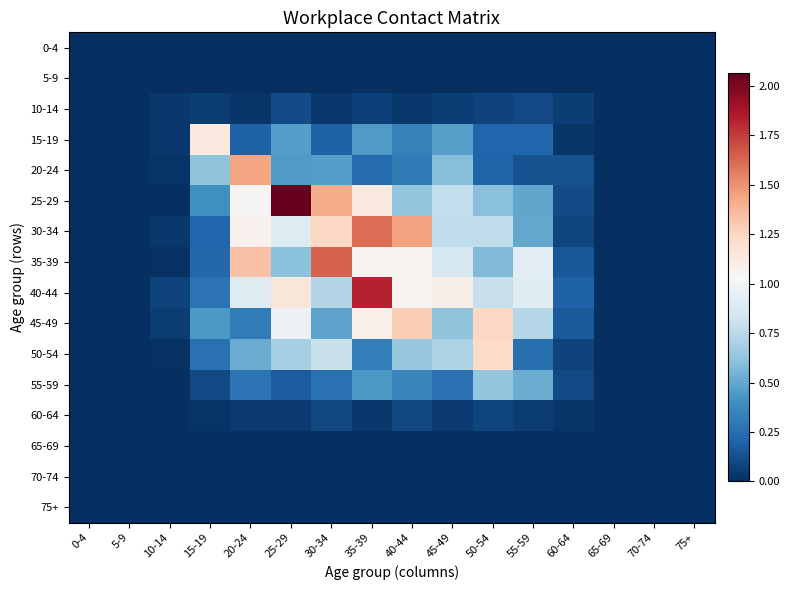

Which series has the largest total across all categories?

40-44